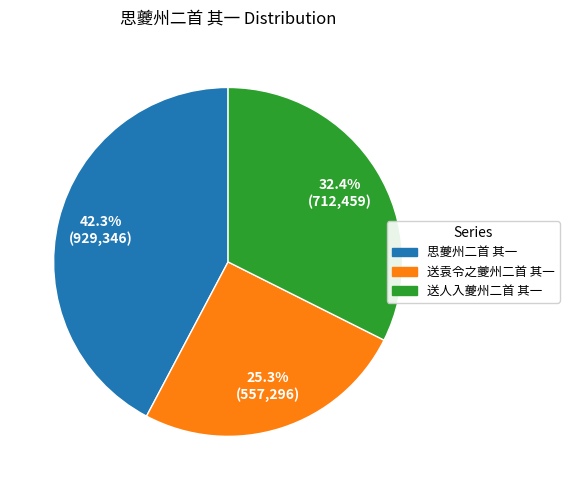

Is there any slice that represents more than half of the pie?

No